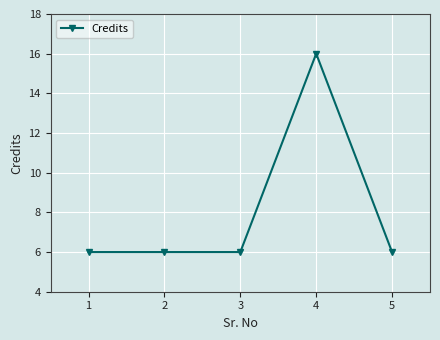

What is the value of the 3rd point from the left?

6